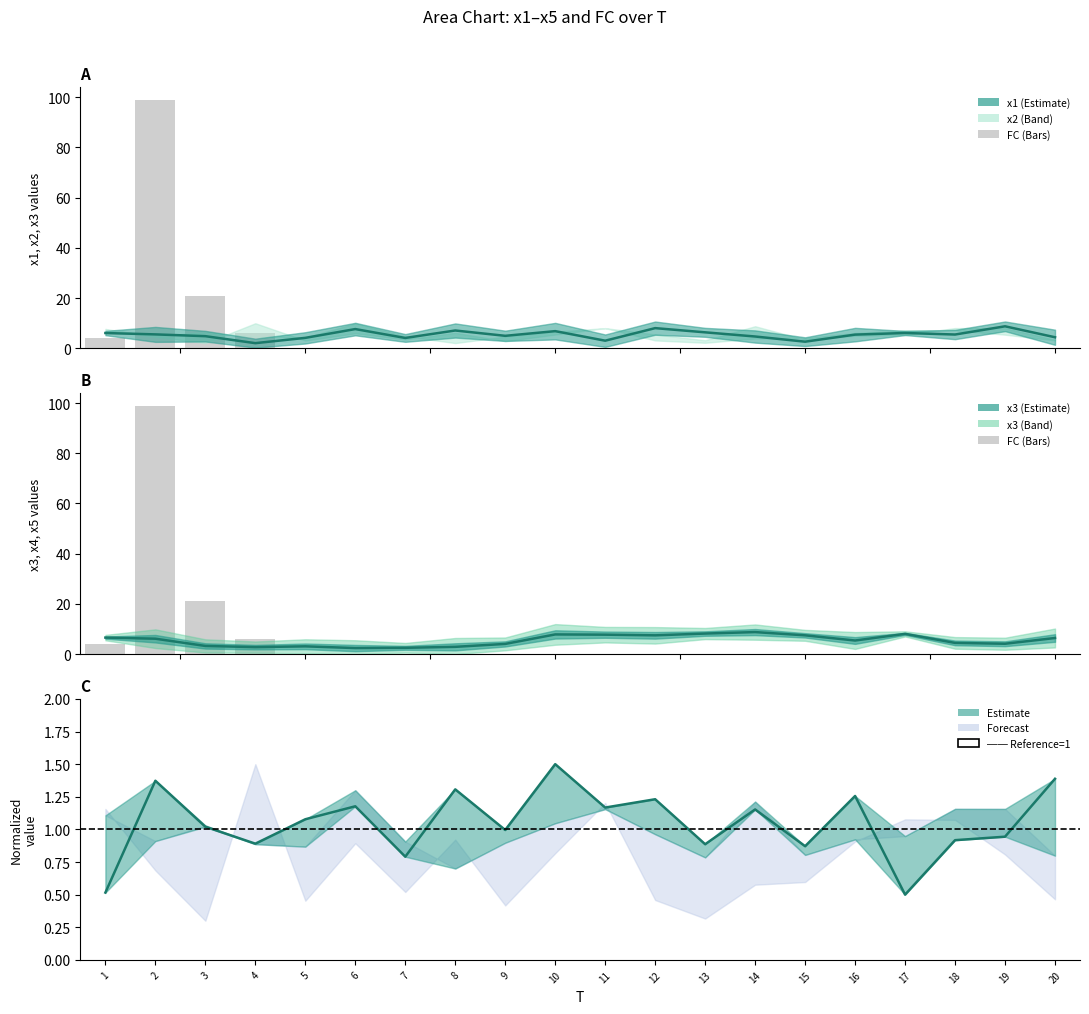

Rank the categories by x3 (line) value from highest to lowest.

14, 13, 17, 10, 11, 12, 15, 1, 20, 2, 16, 18, 19, 9, 3, 5, 8, 4, 7, 6